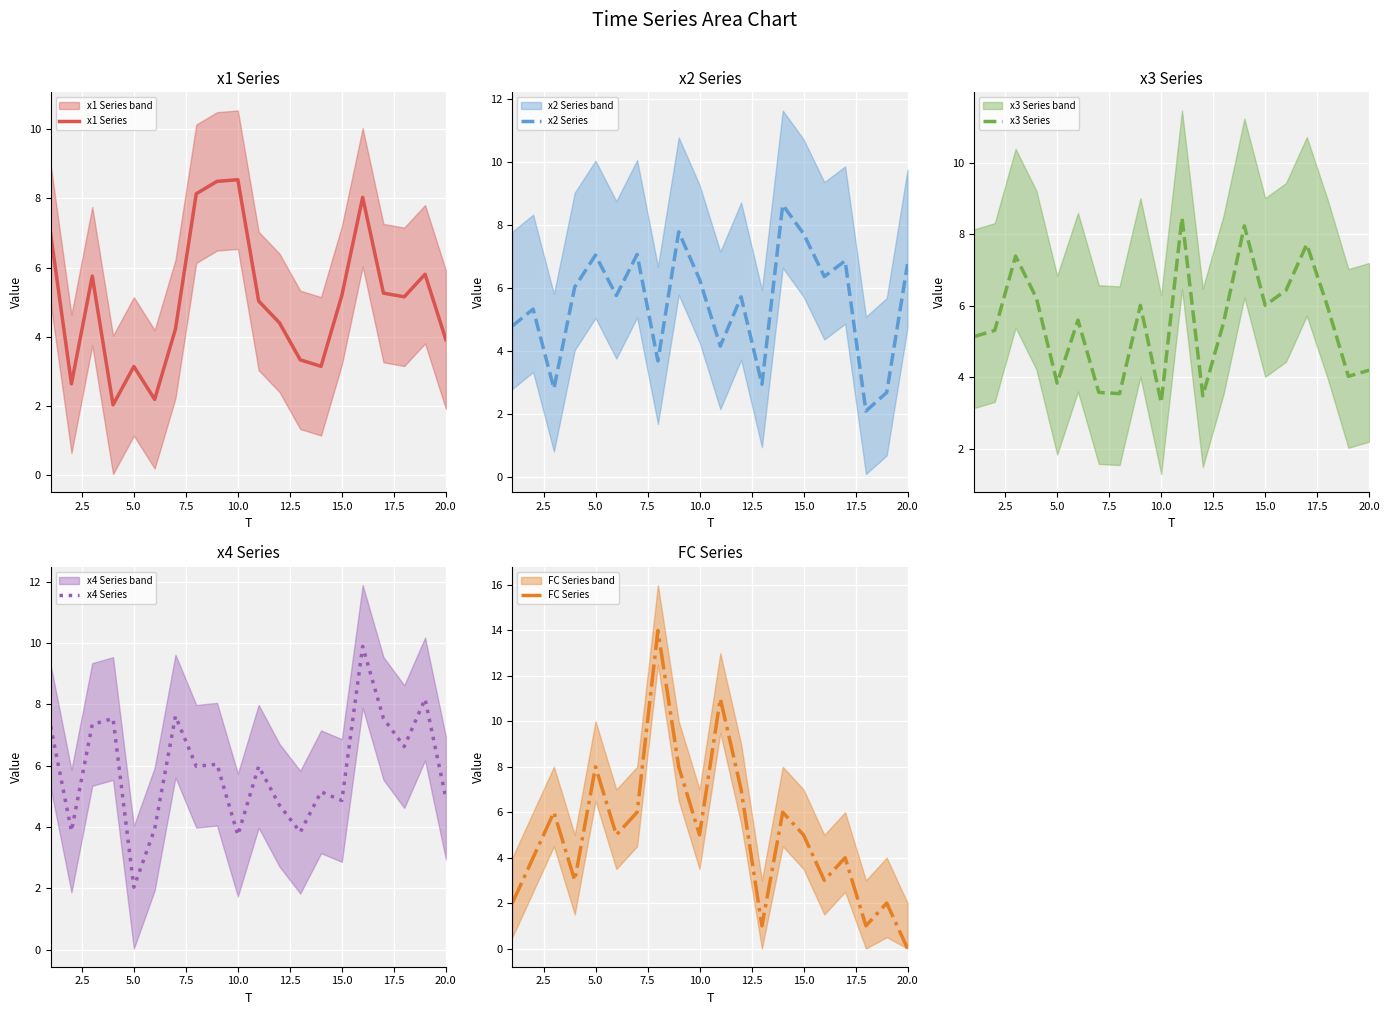

What is the minimum value for x2 Series?

2.1